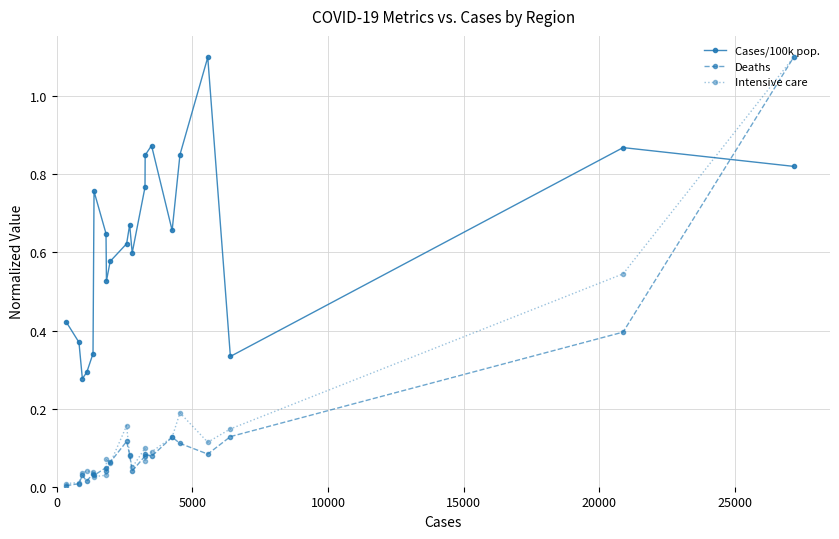

True or false: Cases/100k pop. has more than 2 interior local peaks.

True